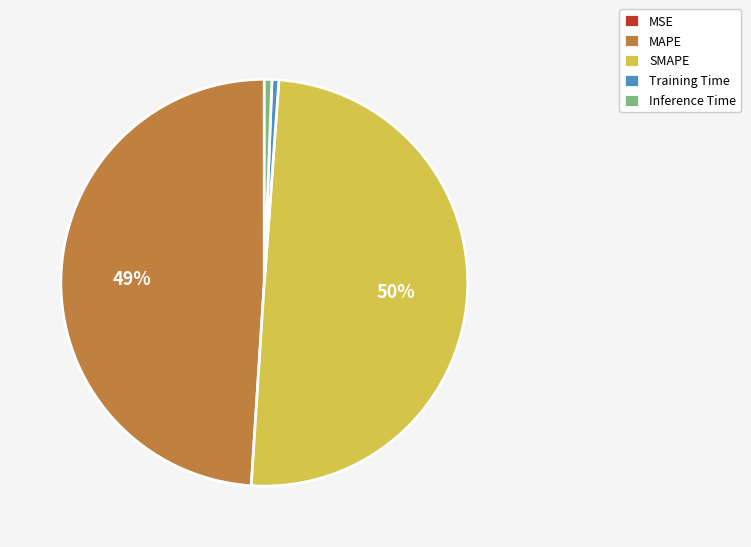

The Training Time slice represents 11% of the pie. True or false?

False